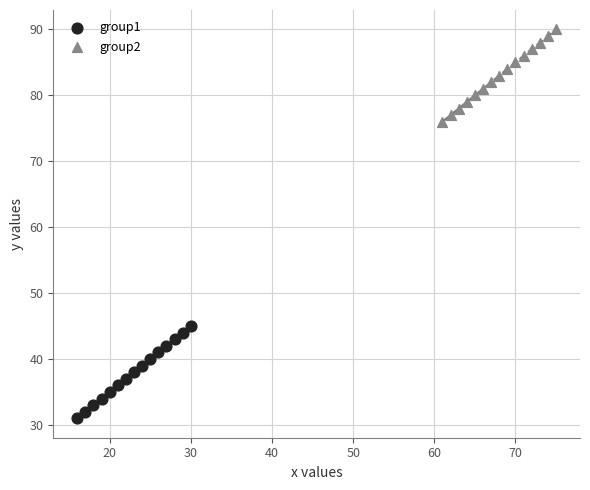

Which series contains the lowest Y value?

group1